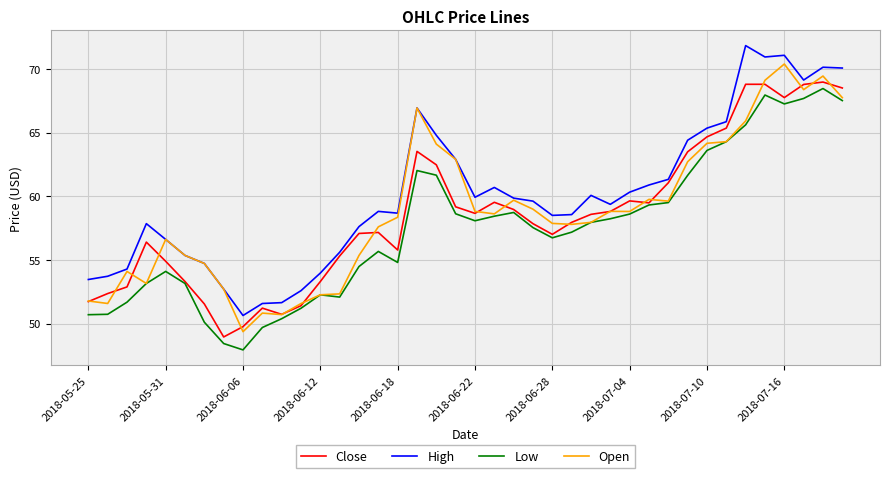

True or false: High and Low intersect in this chart.

False